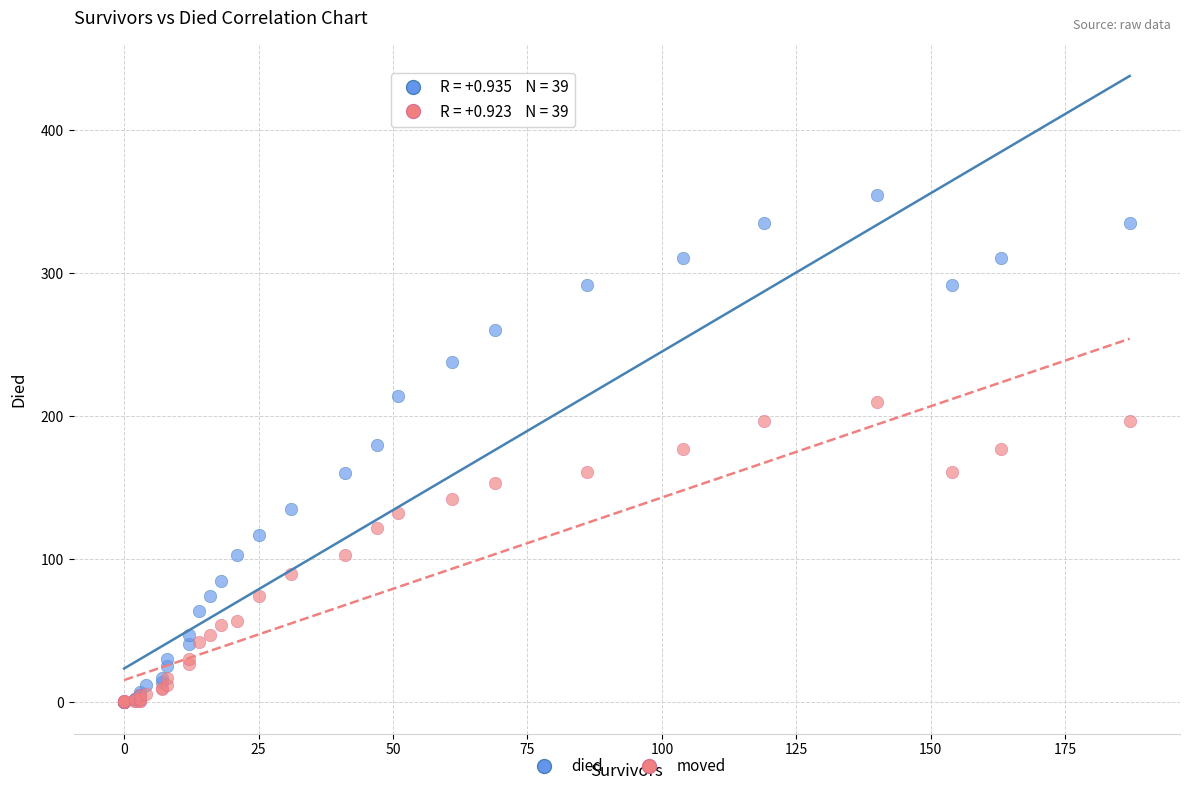

Which series reaches the maximum Y coordinate?

died